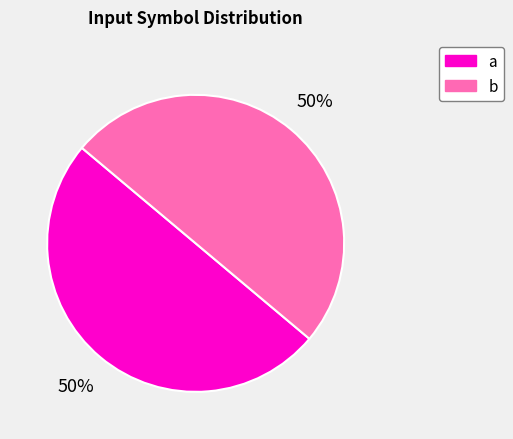

Is it true that b is 50% of the pie?

True